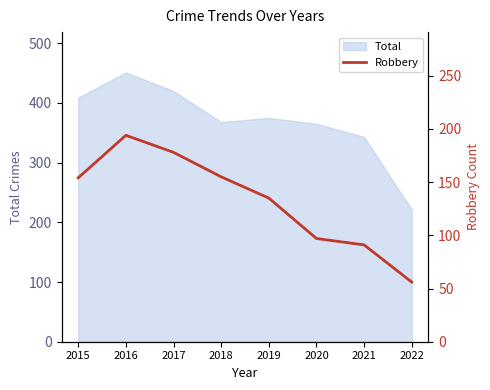

Is it true that Total equals 105 at 2018?

False